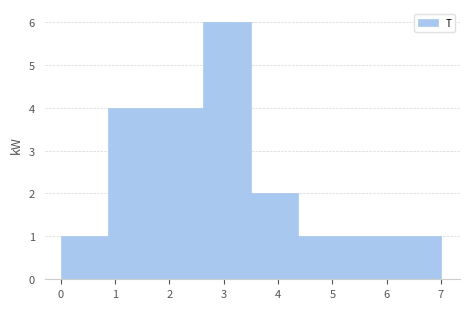

How tall is the bar that spans 1.8 to 2.6 on the x-axis? Neither the bar edges nor the heights are printed on the chart, so give them approximately, as read against the axes.

4